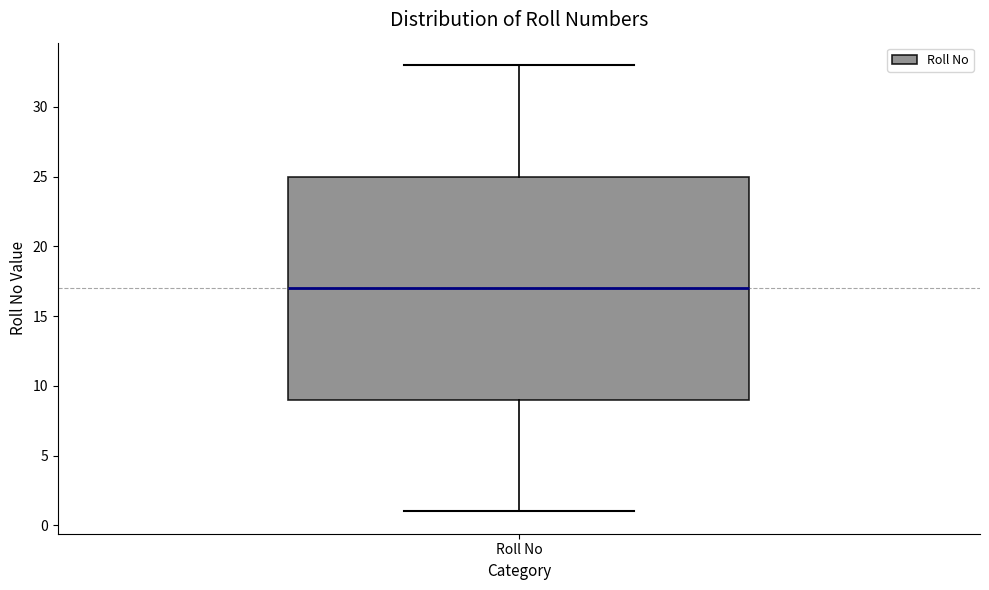

Where does the upper whisker of the box for Roll No end on the y-axis? The values are not printed on the chart, so give them approximately, as read against the axis.

33